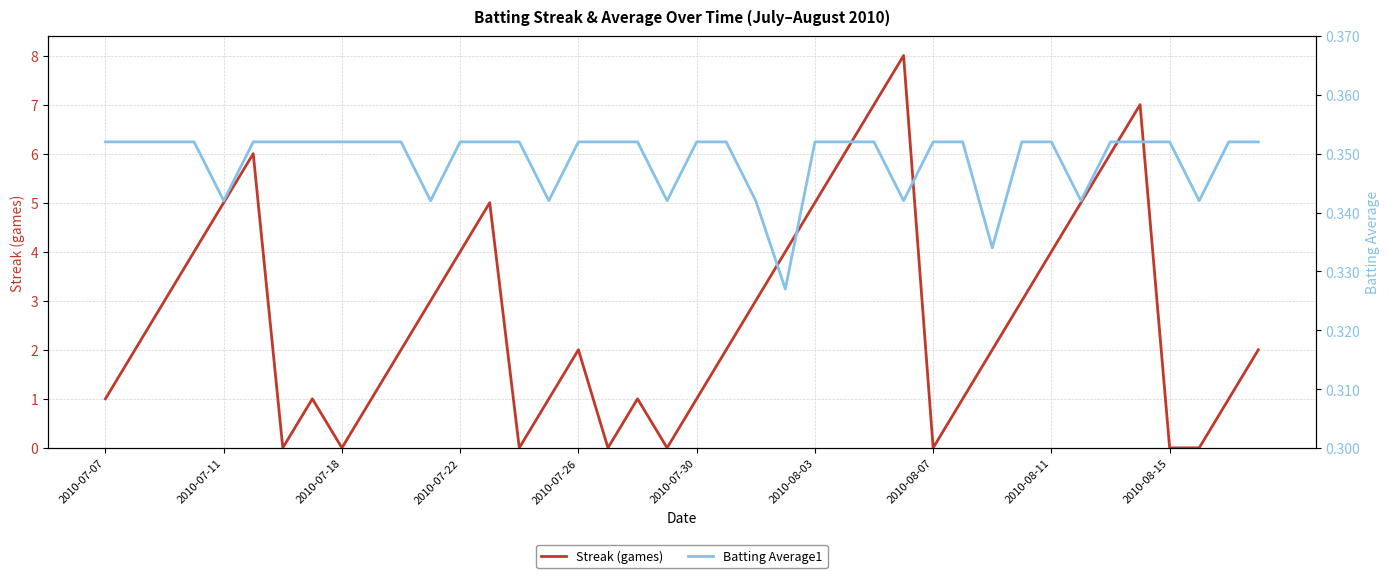

The Streak (games) series shows 0.0 at 19. True or false?

True